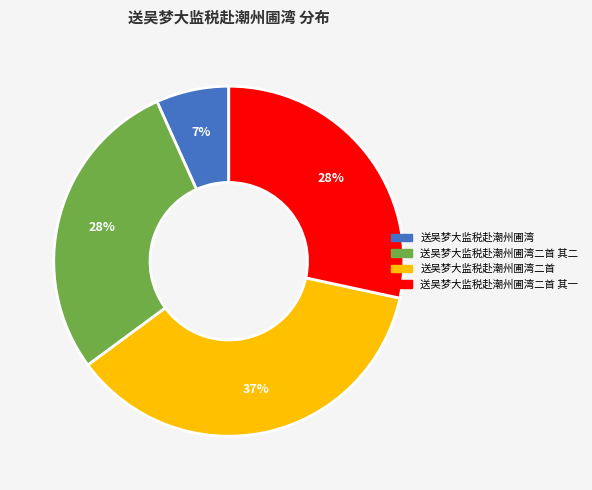

Count the number of slices in the pie.

4